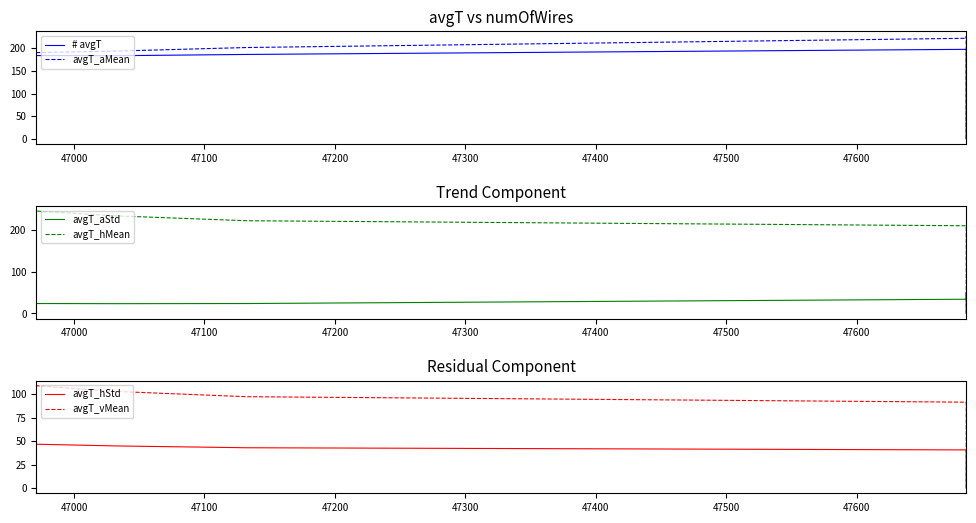

True or false: # avgT and avgT_vMean intersect in this chart.

False